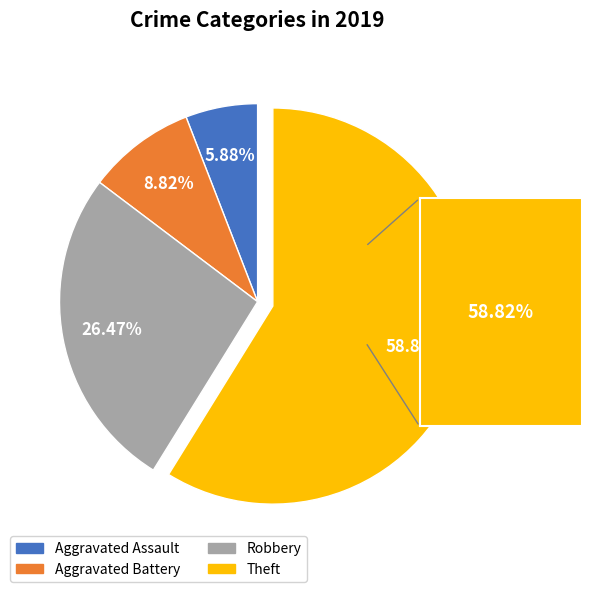

Between Aggravated Battery and Robbery, which is larger?

Robbery